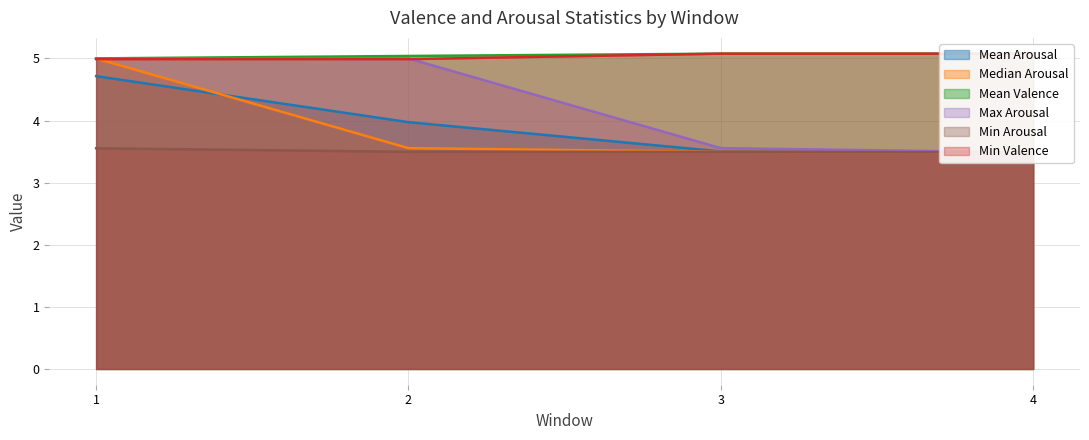

Where is Max Arousal nearest to the value 4?

3